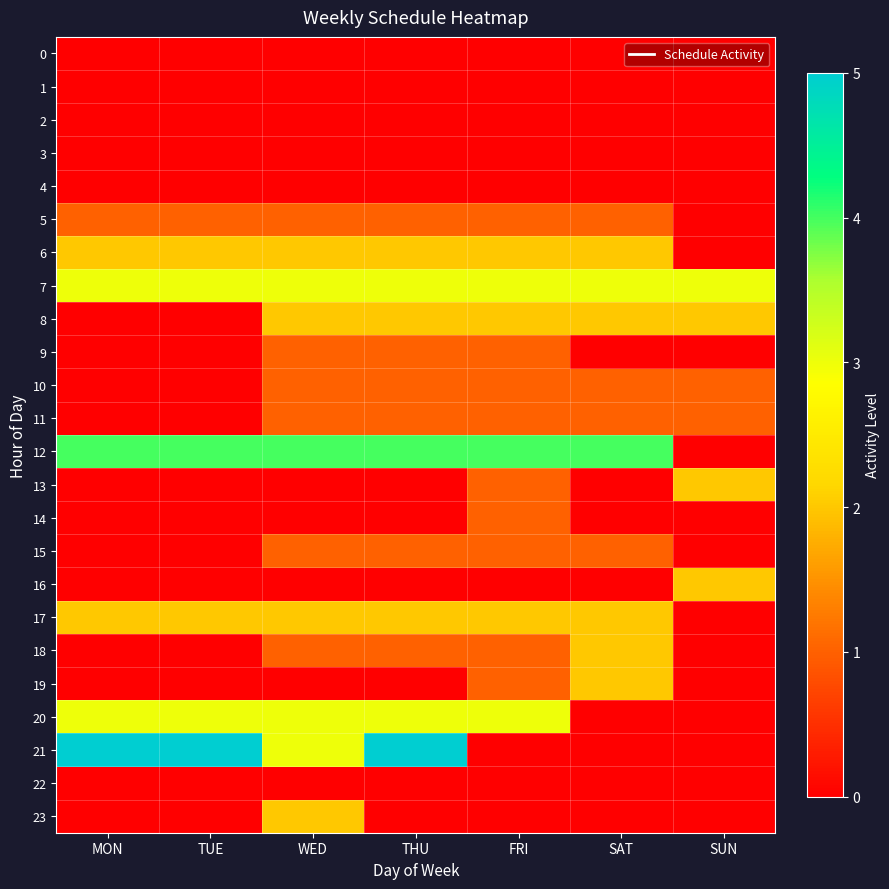

Rank the series by their maximum value, from lowest to highest.

row_0, row_1, row_2, row_3, row_4, row_22, row_5, row_9, row_10, row_11, row_14, row_15, row_6, row_8, row_13, row_16, row_17, row_18, row_19, row_23, row_7, row_20, row_12, row_21